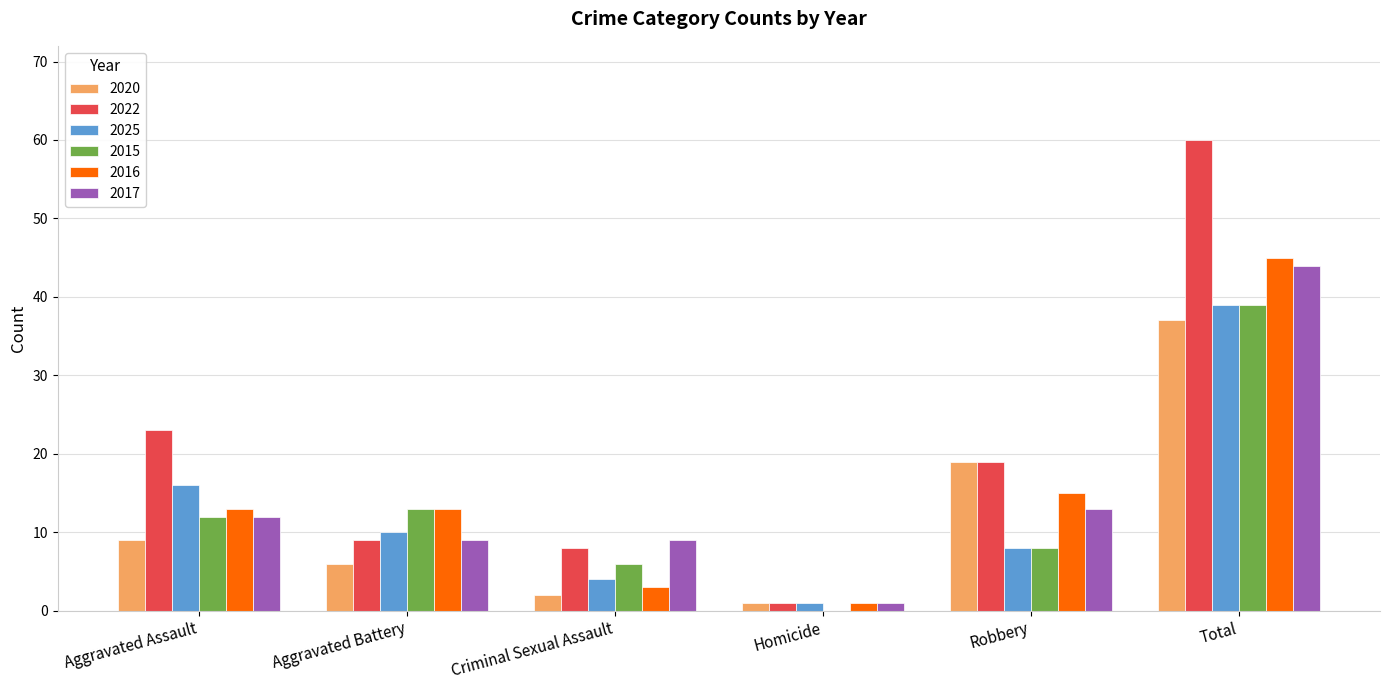

Reading left to right, transcribe all the data shown in this chart.

2020: 9	6	2	1	19	37
2022: 23	9	8	1	19	60
2025: 16	10	4	1	8	39
2015: 12	13	6	0	8	39
2016: 13	13	3	1	15	45
2017: 12	9	9	1	13	44